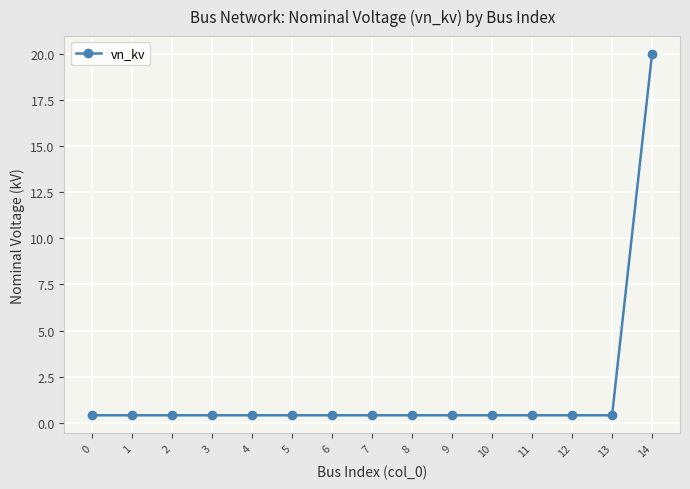

What is the sum of the values at 8 and 11?

0.8